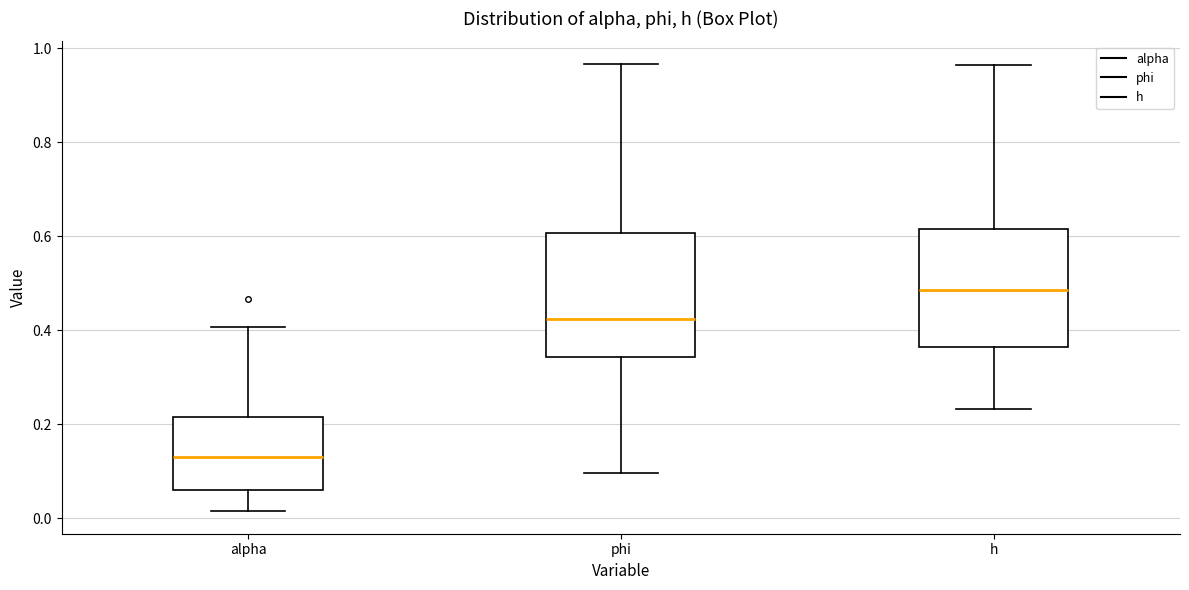

Where does the upper whisker of the box for phi end on the y-axis? The values are not printed on the chart, so give them approximately, as read against the axis.

0.96